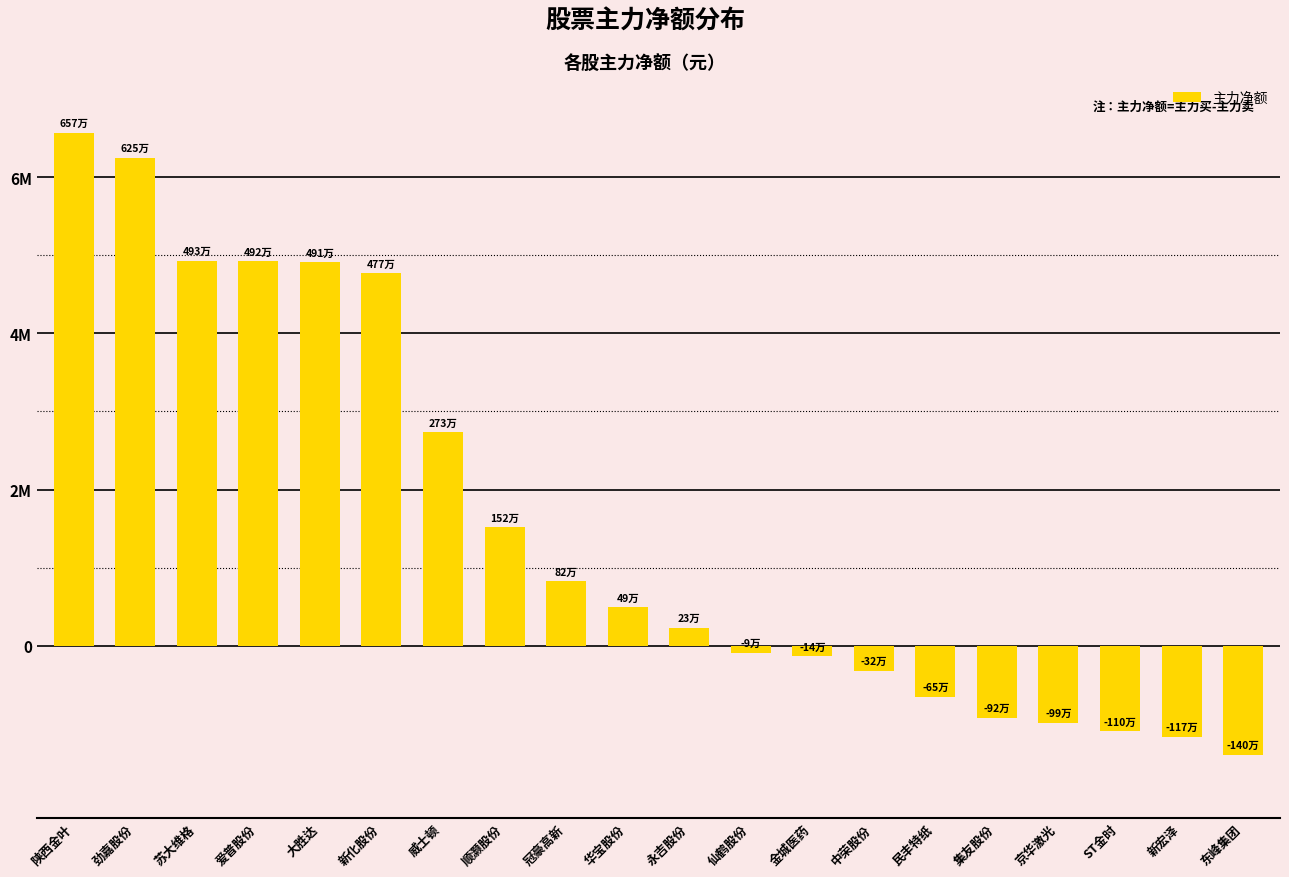

Which label corresponds to the smallest value in the chart?

东峰集团